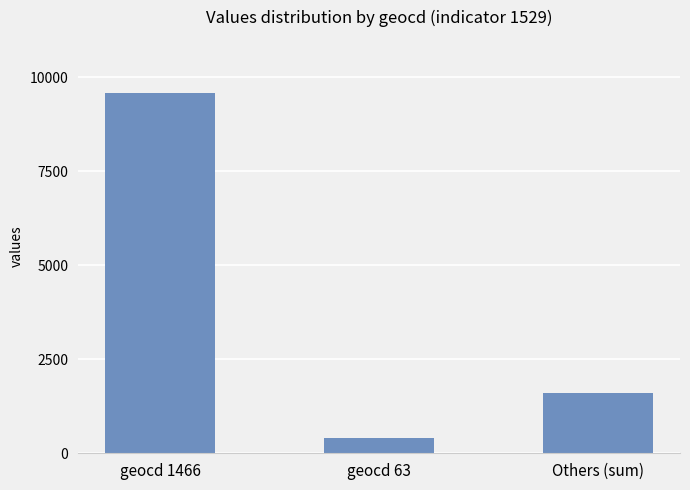

Rank the categories by value from highest to lowest.

geocd 1466, Others (sum), geocd 63